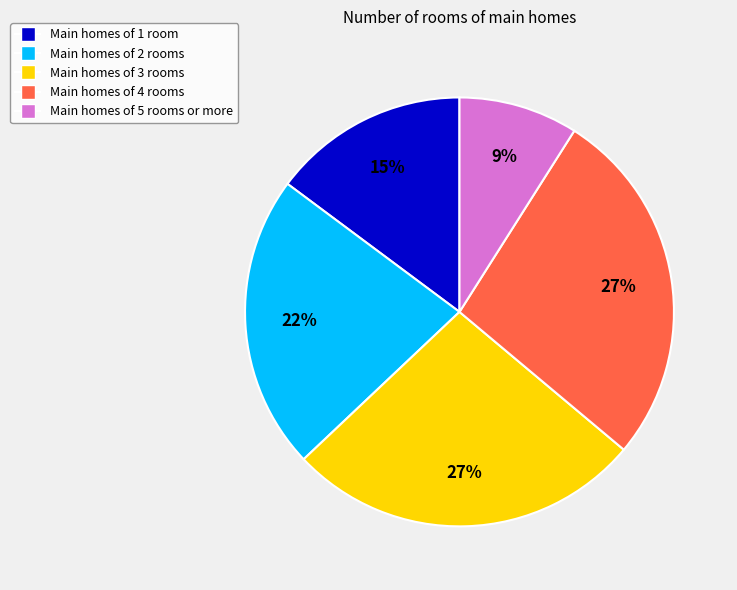

Which category has the smallest portion of the pie?

Main homes of 5 rooms or more